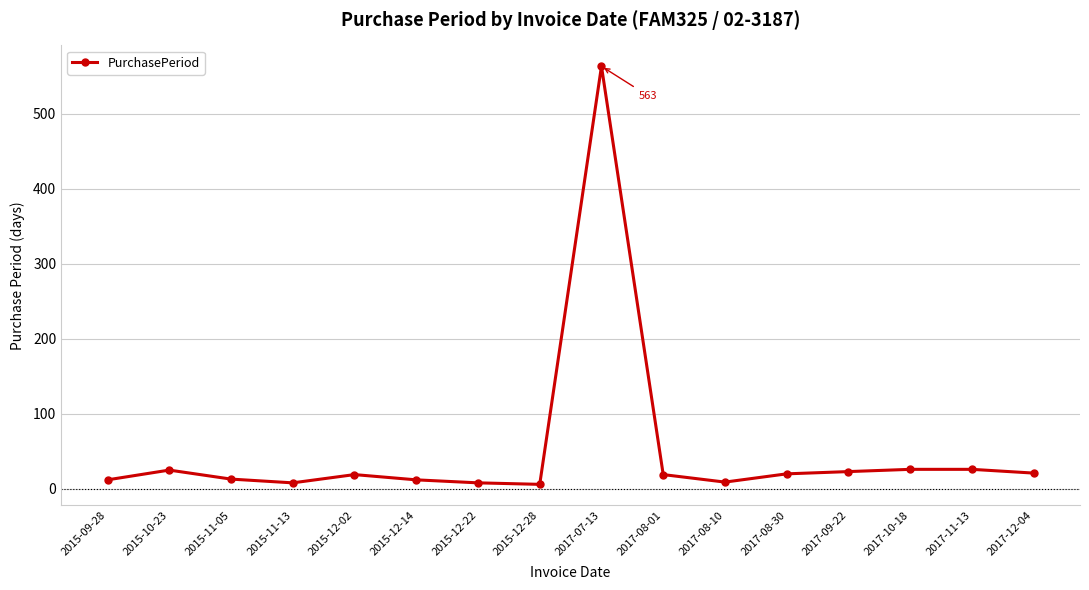

The value at 2015-10-23 is 25. True or false?

True